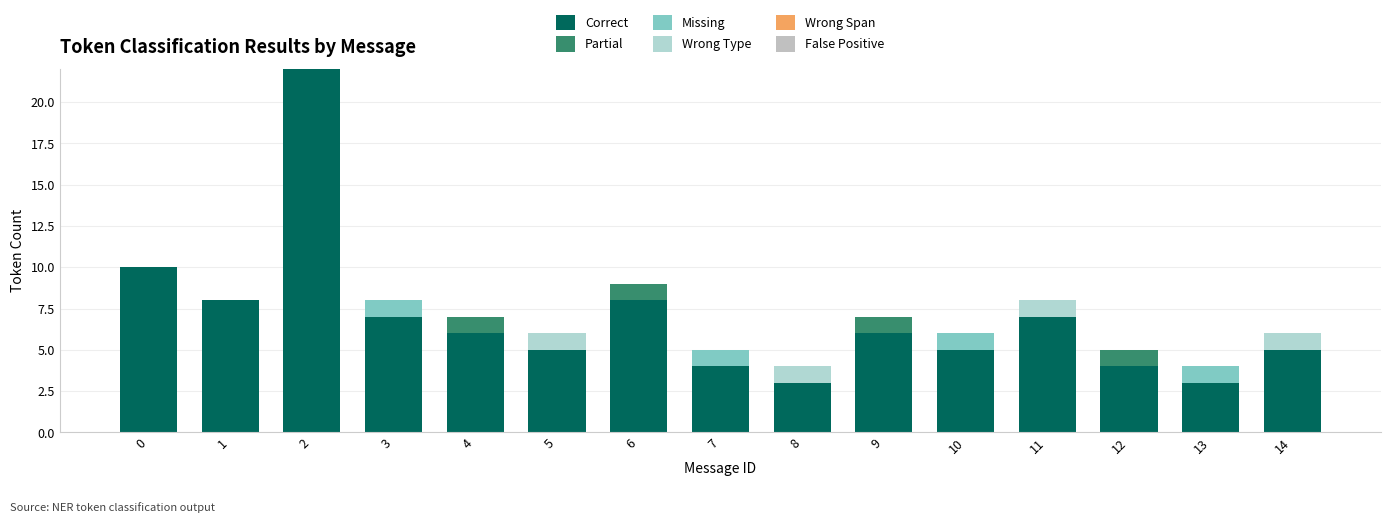

Which series changed the most between 1 and 10?

Correct